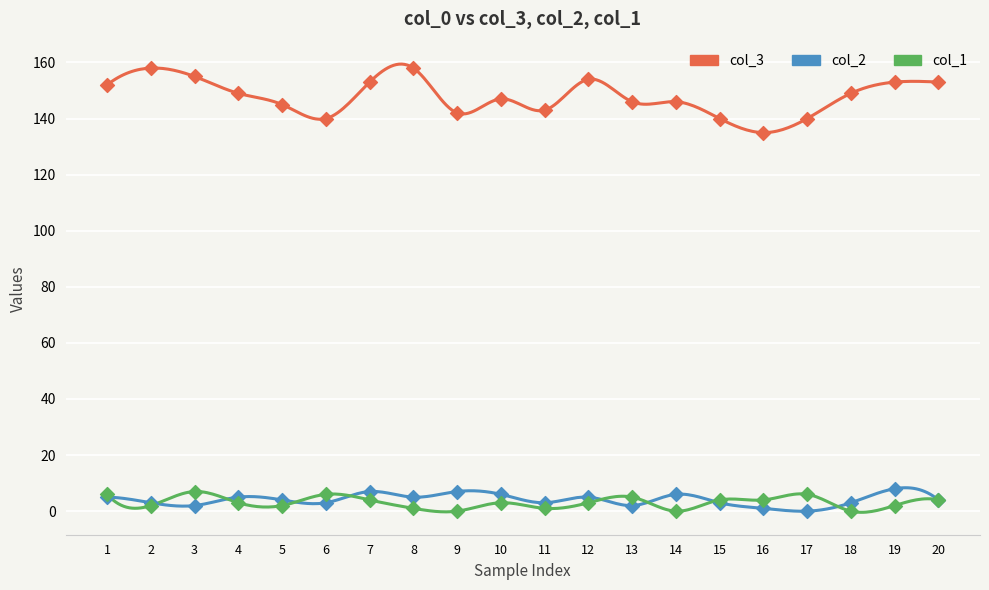

Which series has the widest spread of Y values?

col_3